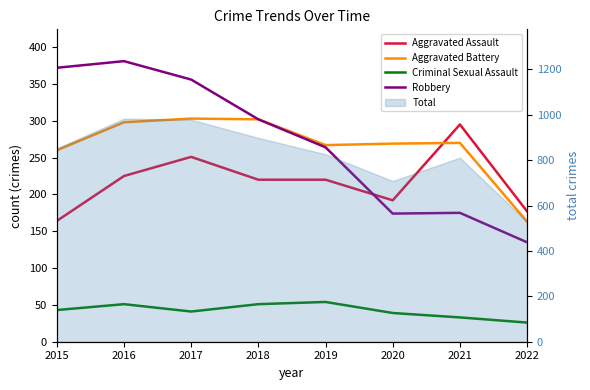

True or false: Aggravated Assault and Criminal Sexual Assault intersect in this chart.

False